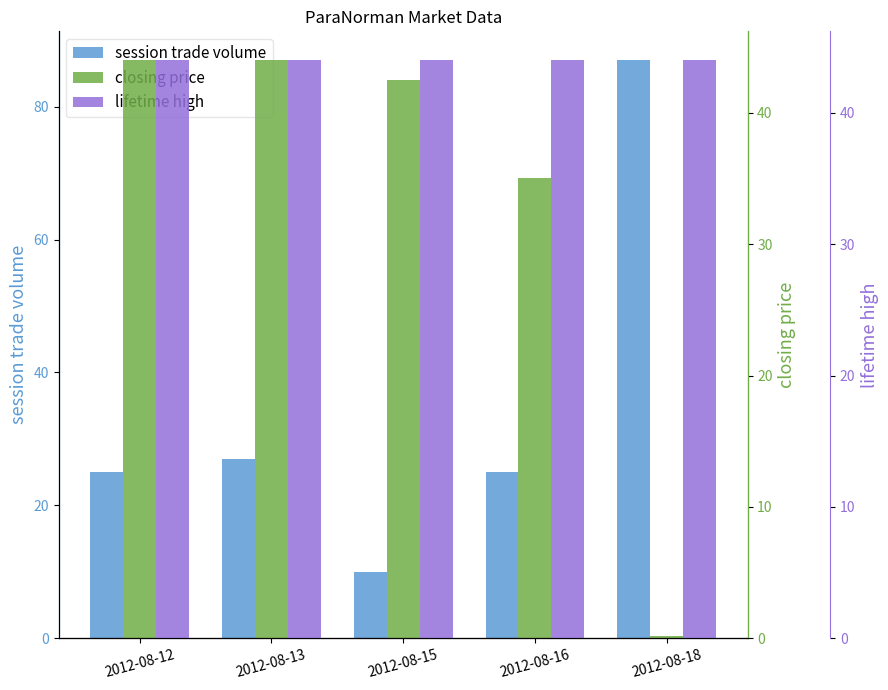

At which category is the sum across all series the highest?

2012-08-18